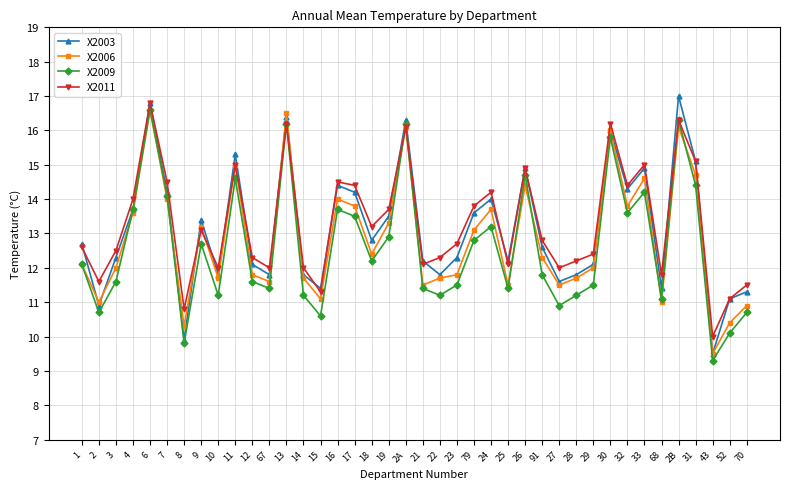

How many data points does each series have?

40